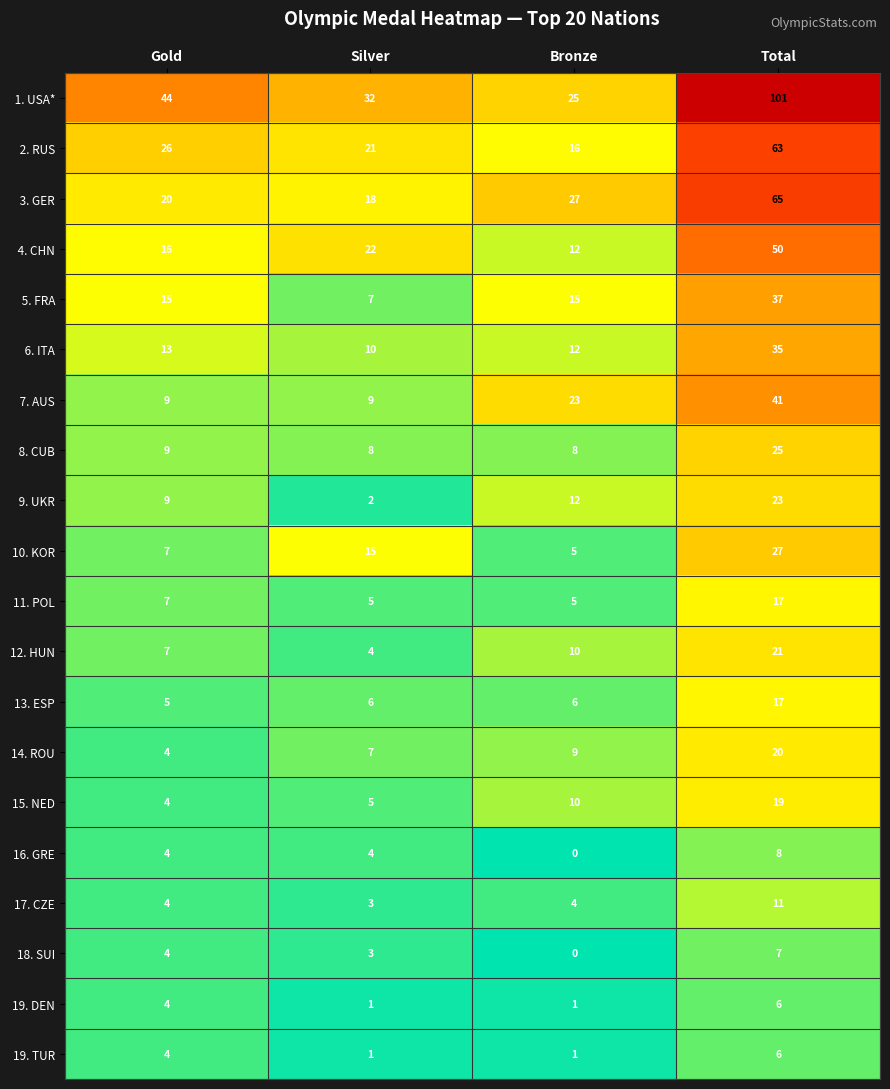

At which category is the sum across all series the highest?

Total